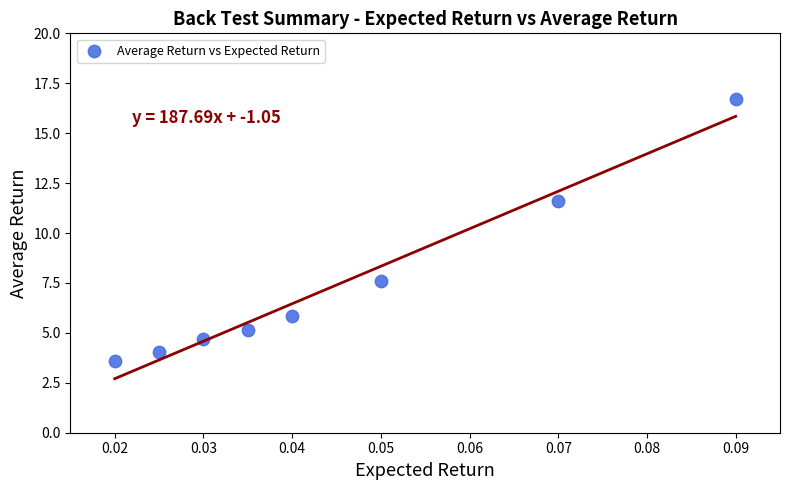

What Y value in the scatter plot is closest to 10?

11.6